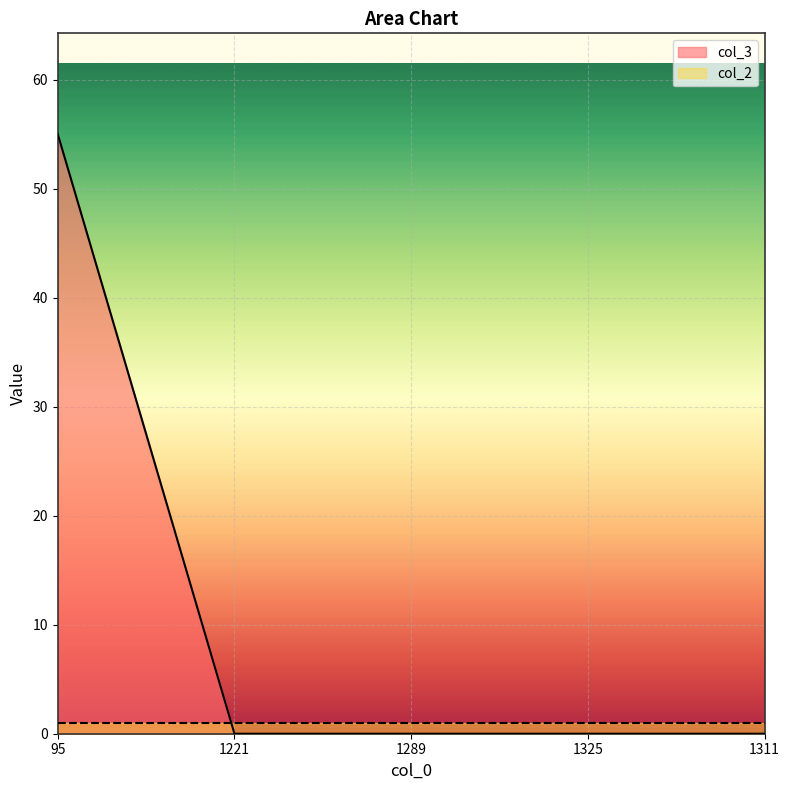

Which label corresponds to the largest value in the chart?

95